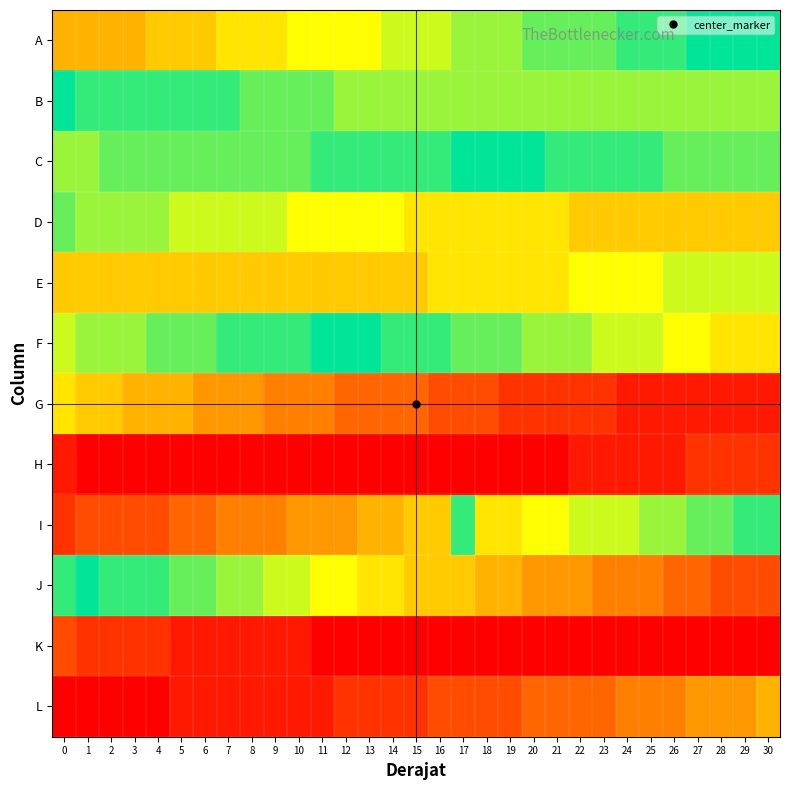

At which category is the sum across all series the highest?

17